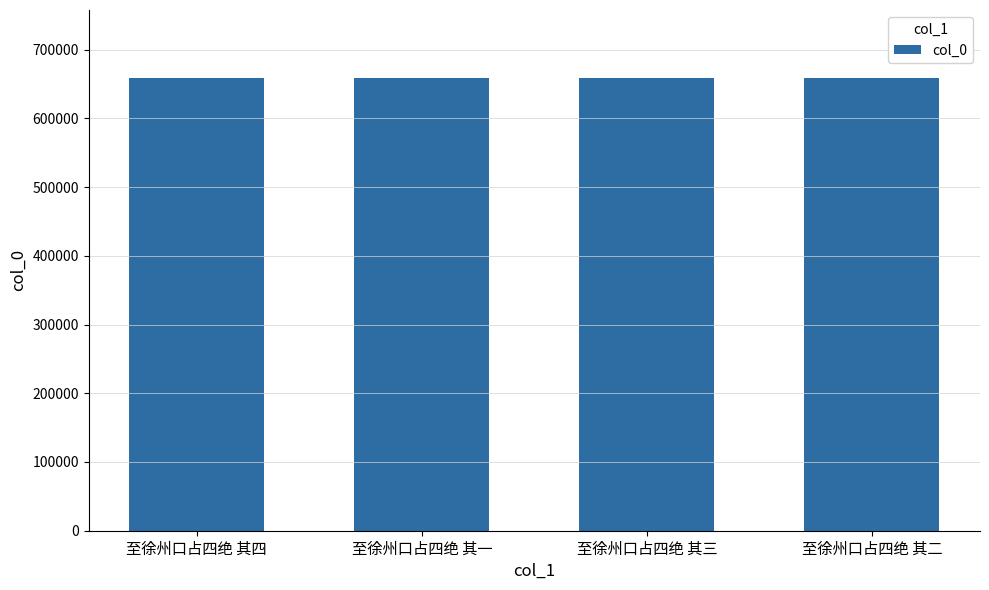

Is it true that the value at 至徐州口占四绝 其三 is 1115263?

False